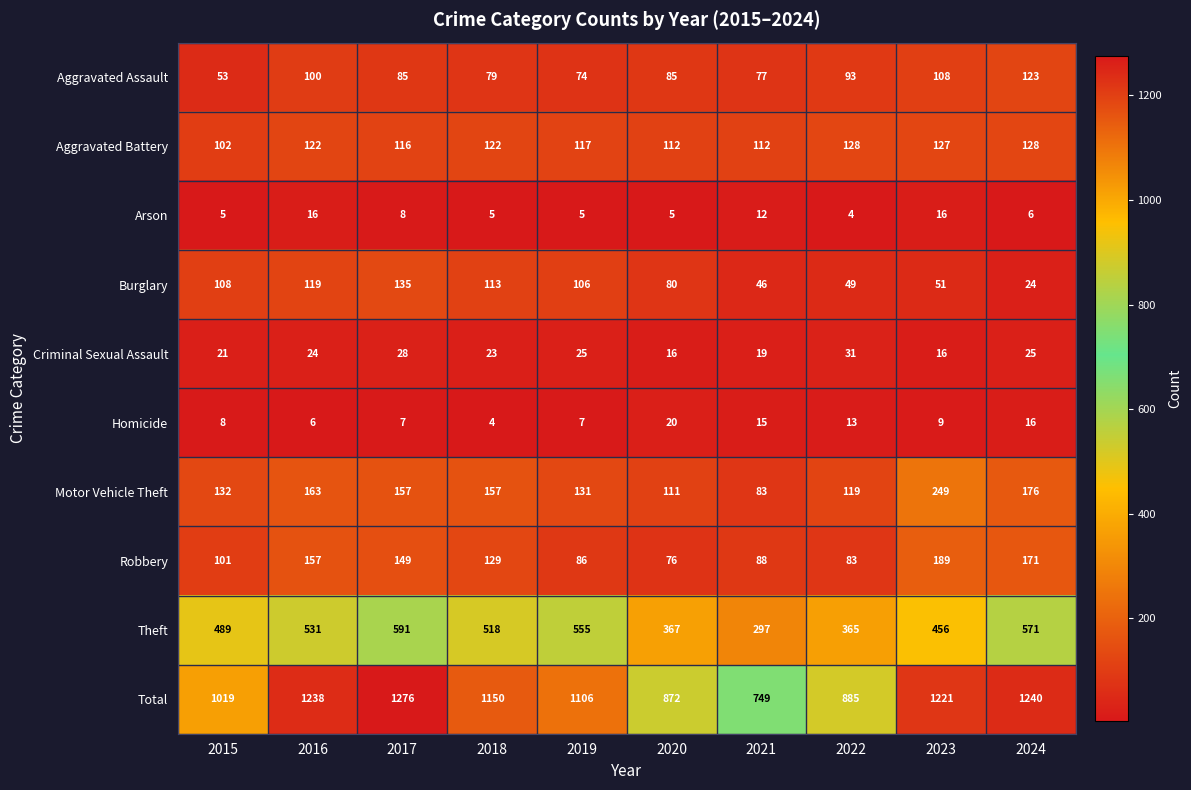

How many values in the Theft series are below 518?

5